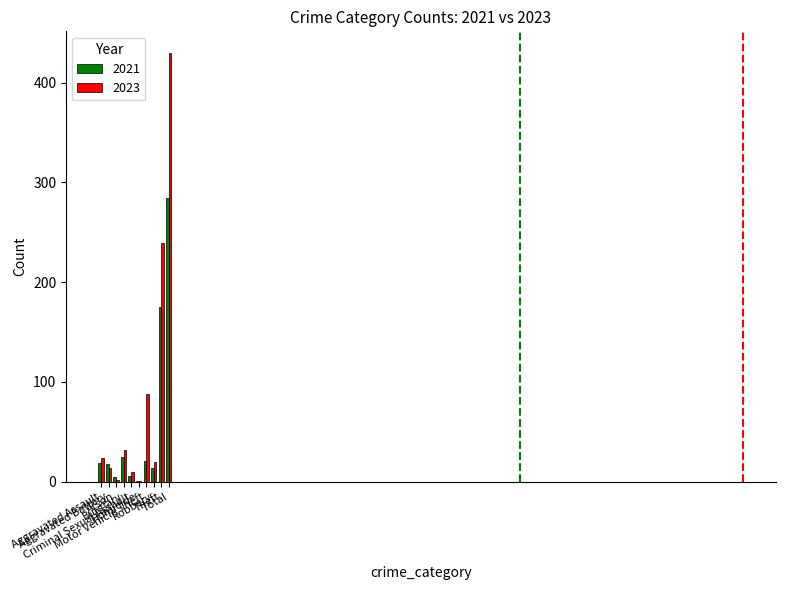

What is the sum of all 2023 values?

860